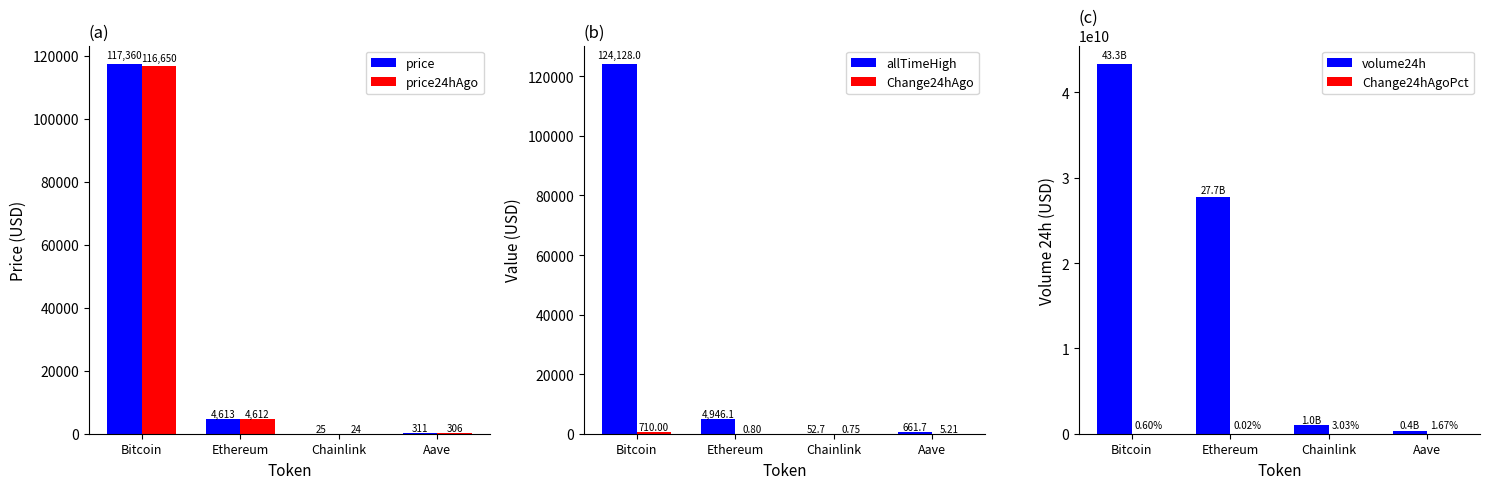

Is it true that Change24hAgoPct equals 0.0 at Ethereum?

False